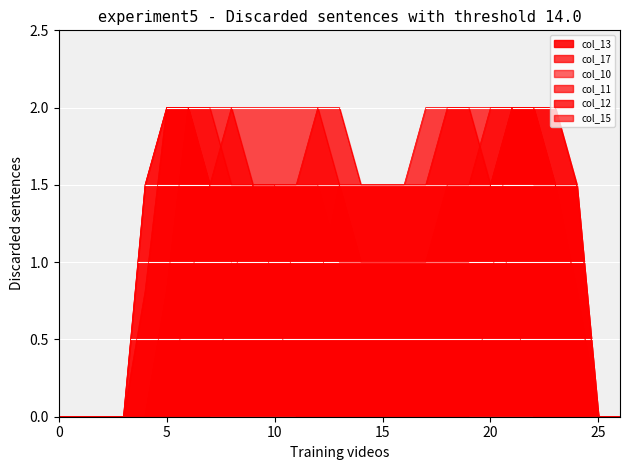

How many series are shown in this chart?

6